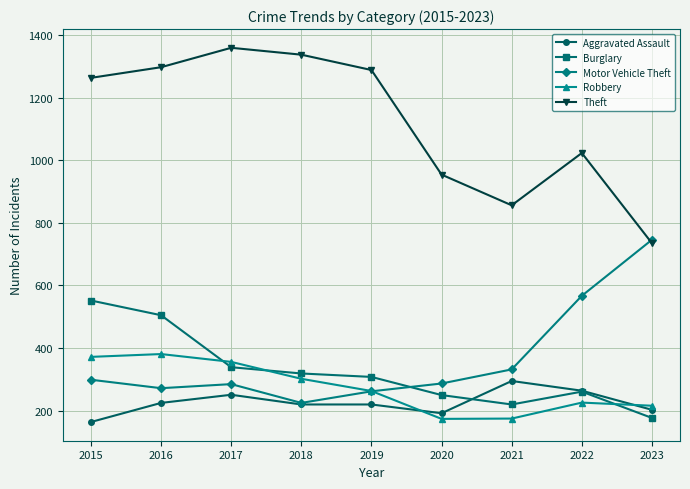

How many lines are shown in the chart?

5